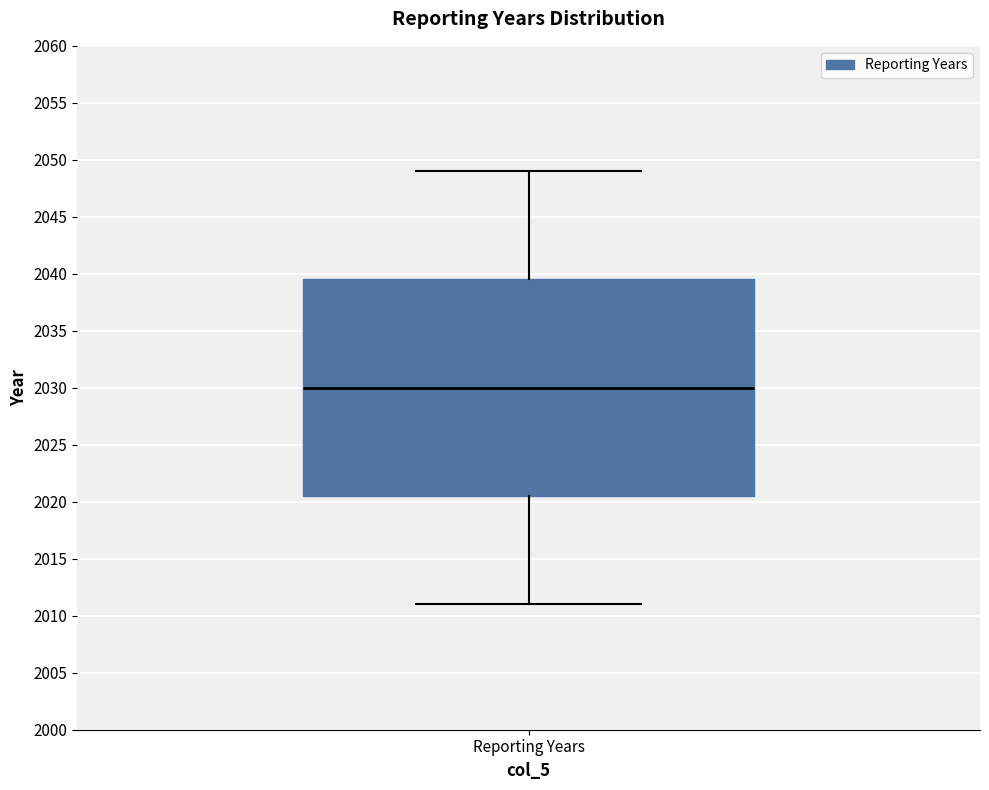

Transcribe this box plot: give where the median line is, the range the box spans, and where the two whiskers end, as read against the y-axis. The values are not printed on the chart, so give them approximately, as read against the axis.

median 2030.0, box 2020.5 to 2039.5, whiskers 2011.0 to 2049.0